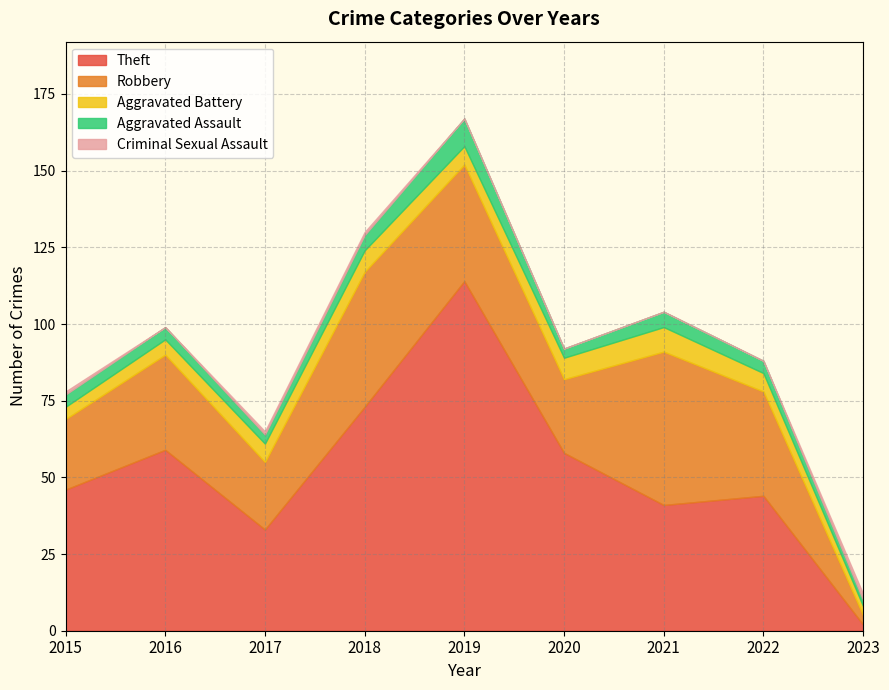

Which has a higher value, 2016 or 2021?

2021